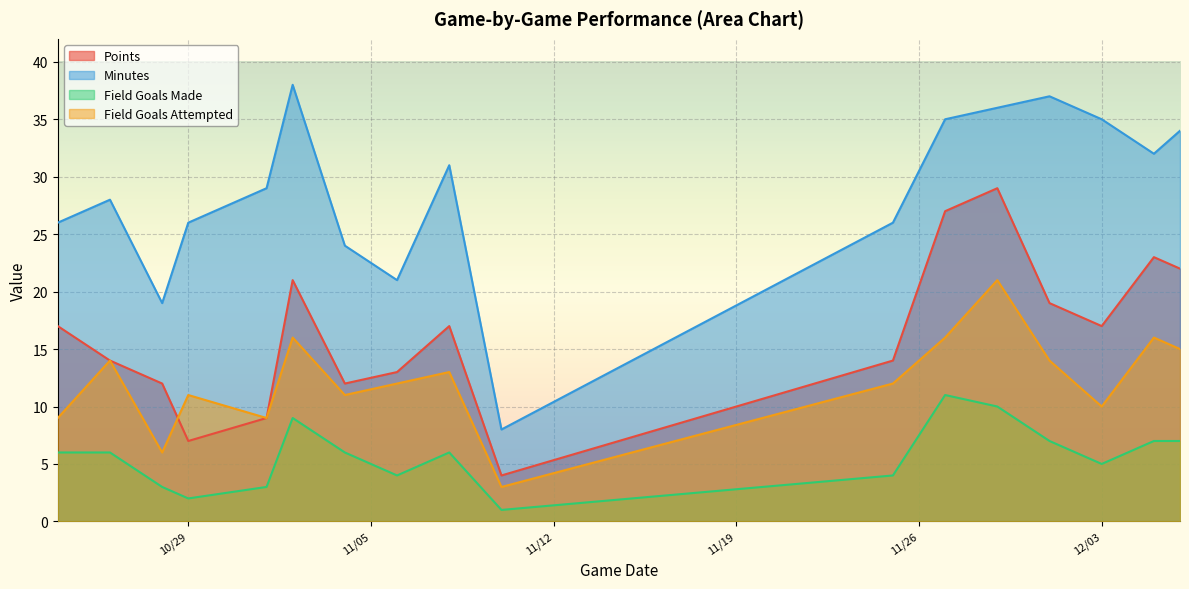

Does the chart display data point markers on the line(s)?

No